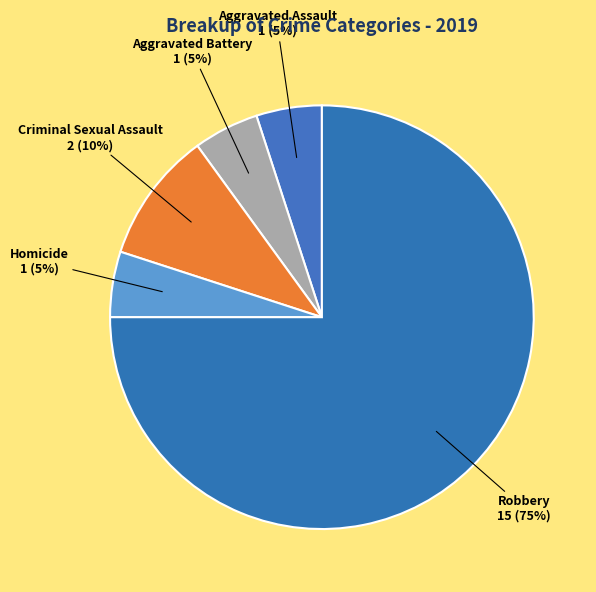

How many segments does this pie chart have?

5